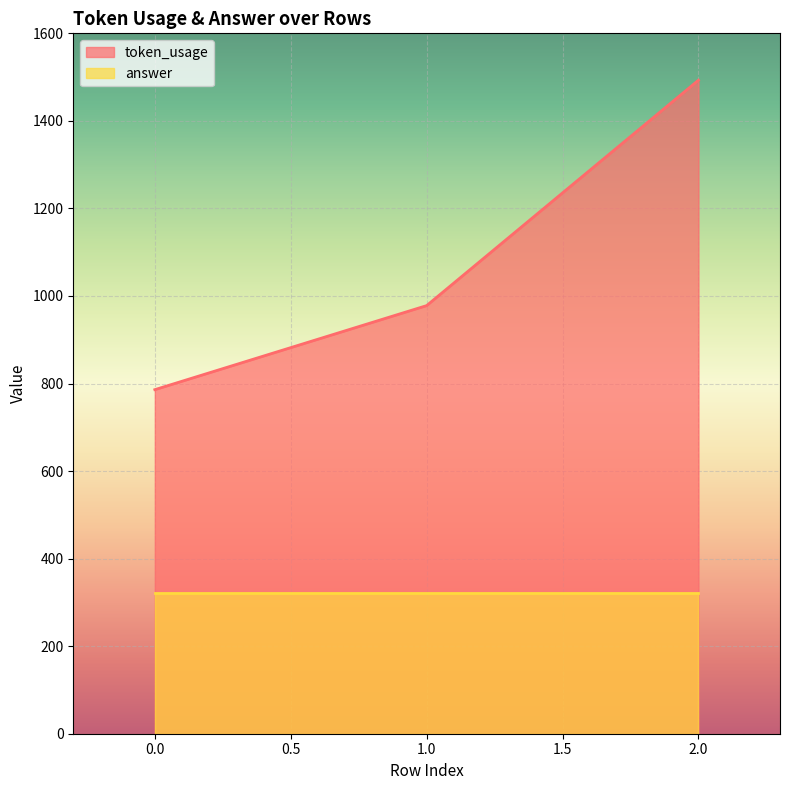

Does the chart display data point markers on the line(s)?

No